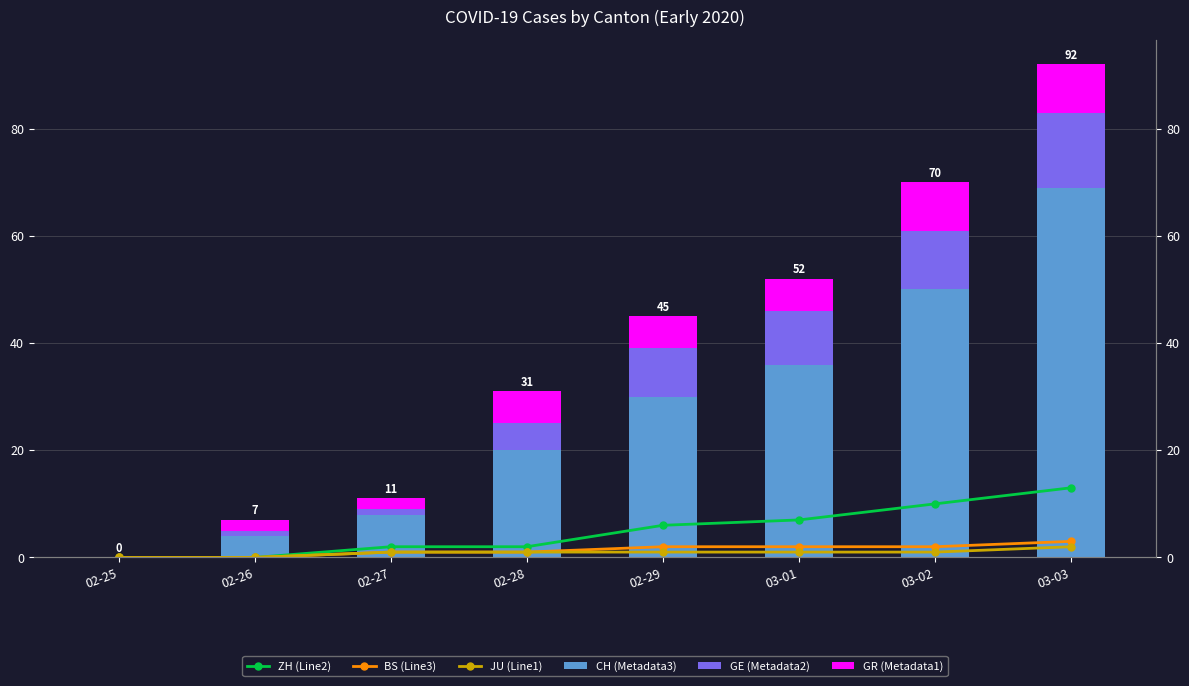

What is the value of the GR (Metadata1) bar at the 7th from the left?

9